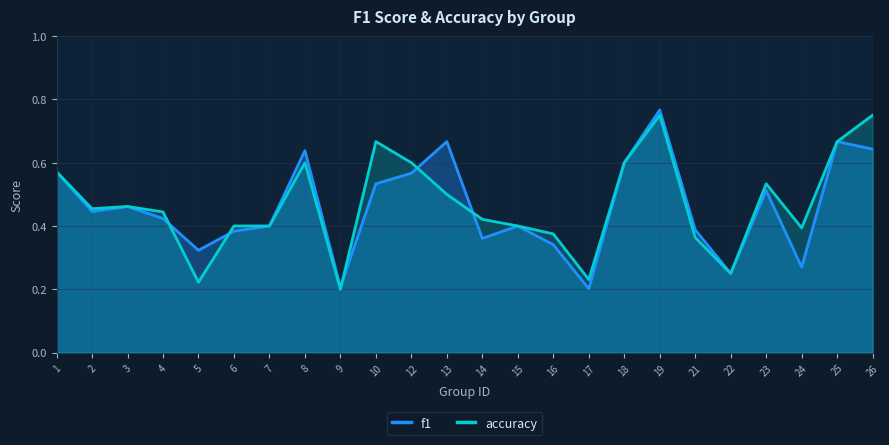

List the series in order of their peak value, highest first.

f1, accuracy